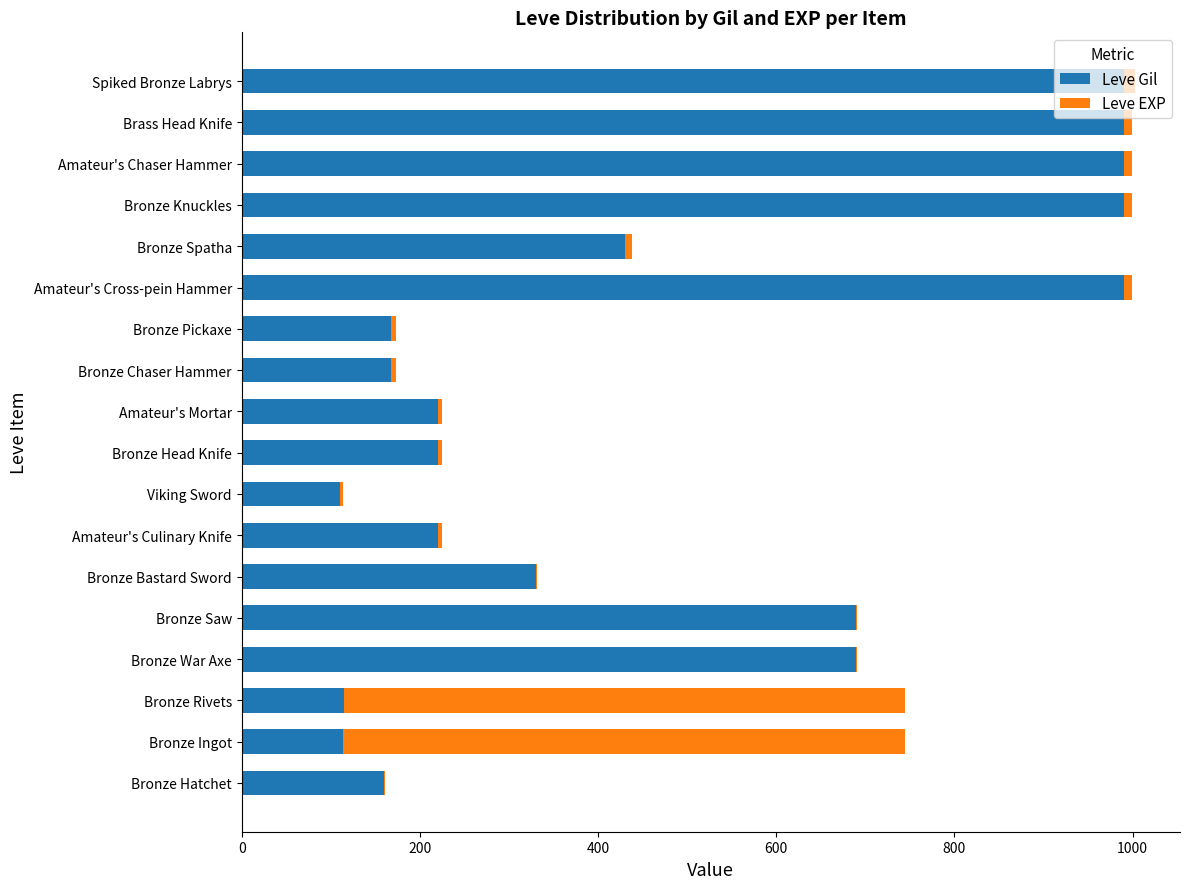

The value of Leve Gil at Amateur's Cross-pein Hammer is 990. True or false?

True